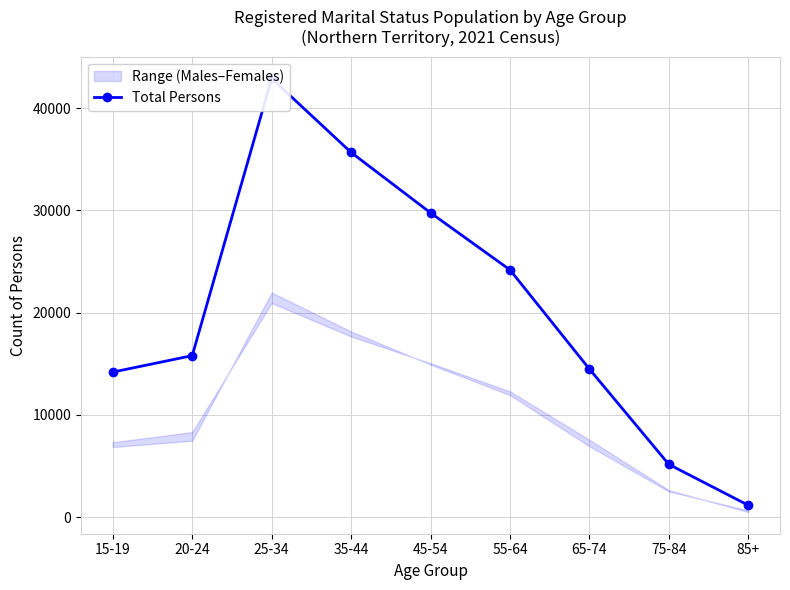

What is the value of the 8th point from the left?

5162